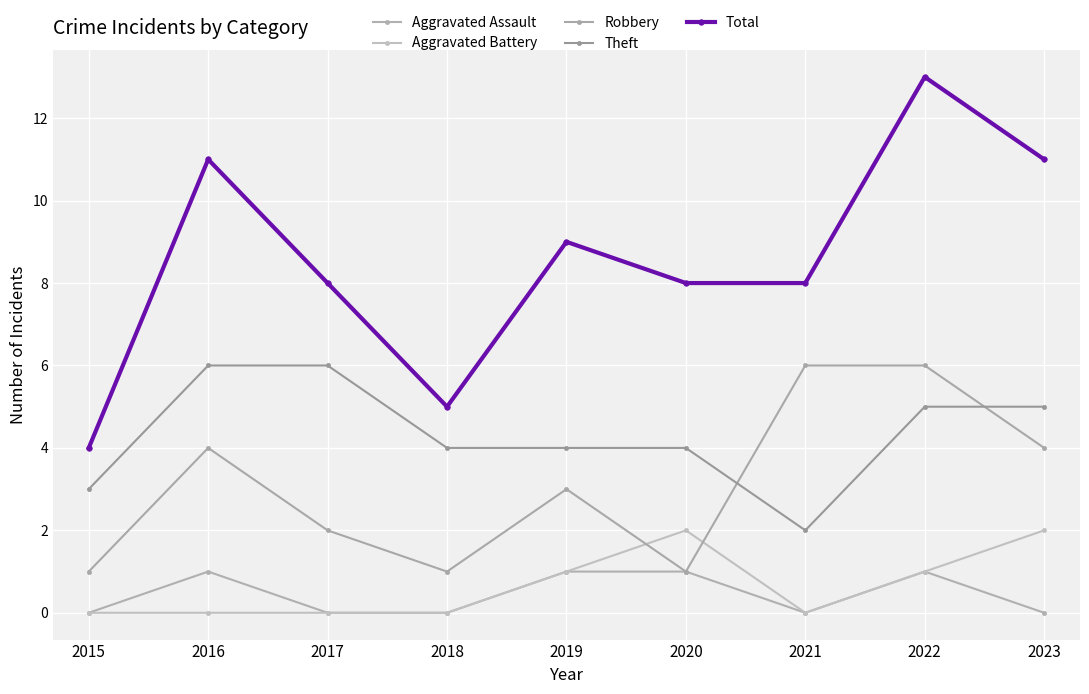

Is this an area chart (filled region under the line)?

No